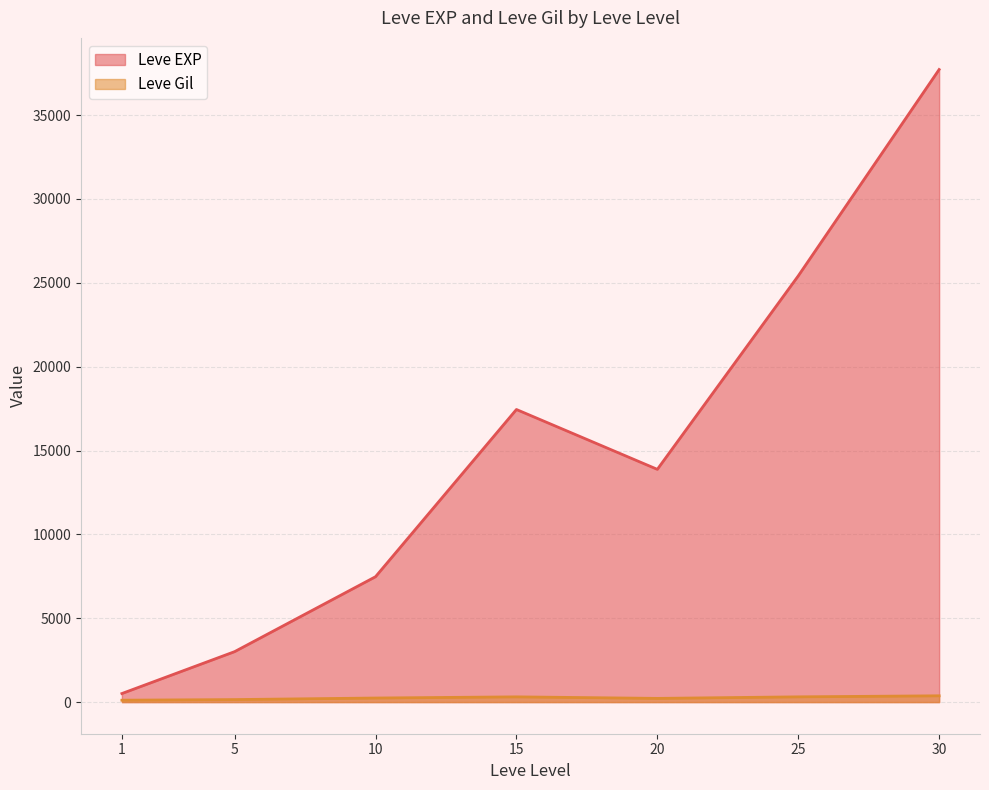

Rank the series at 10 from highest to lowest value.

Leve EXP, Leve Gil